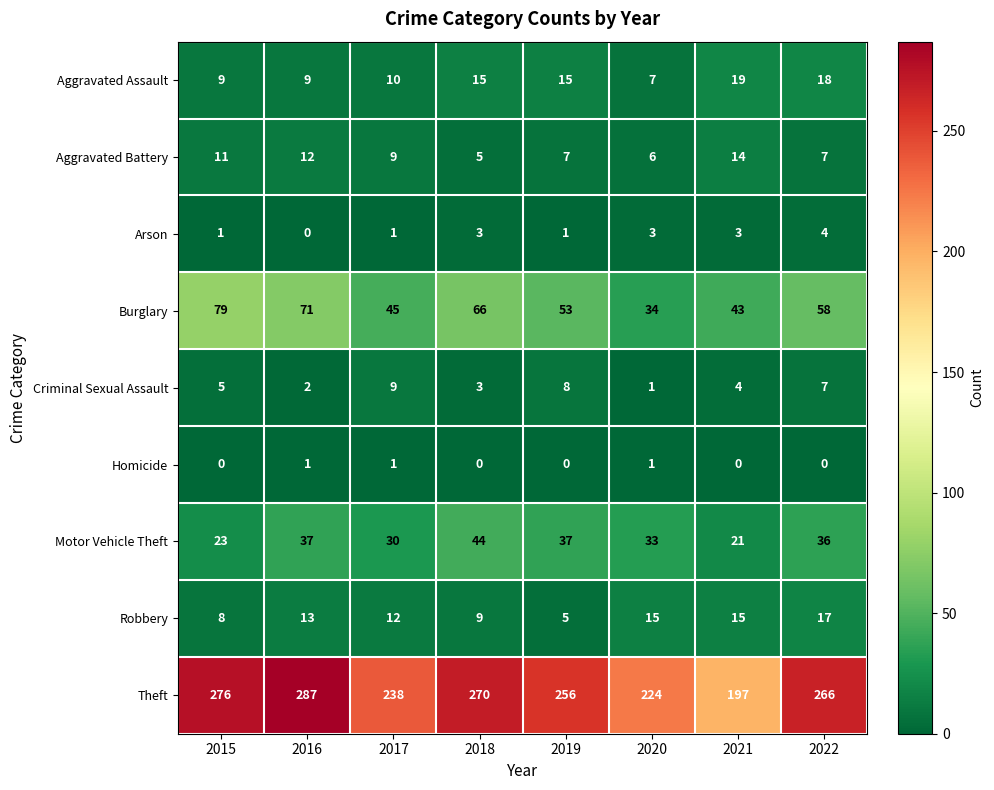

At which category is the sum across all series the highest?

2016